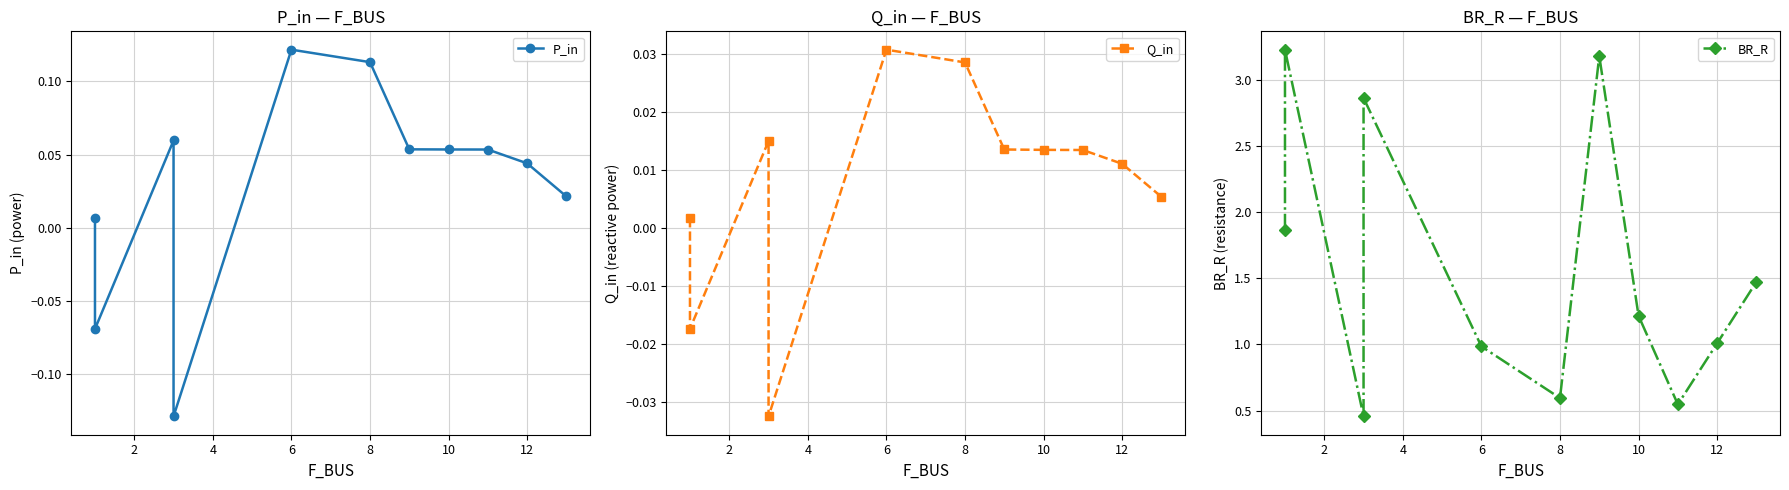

How many interior local valleys does the Q_in series have?

2